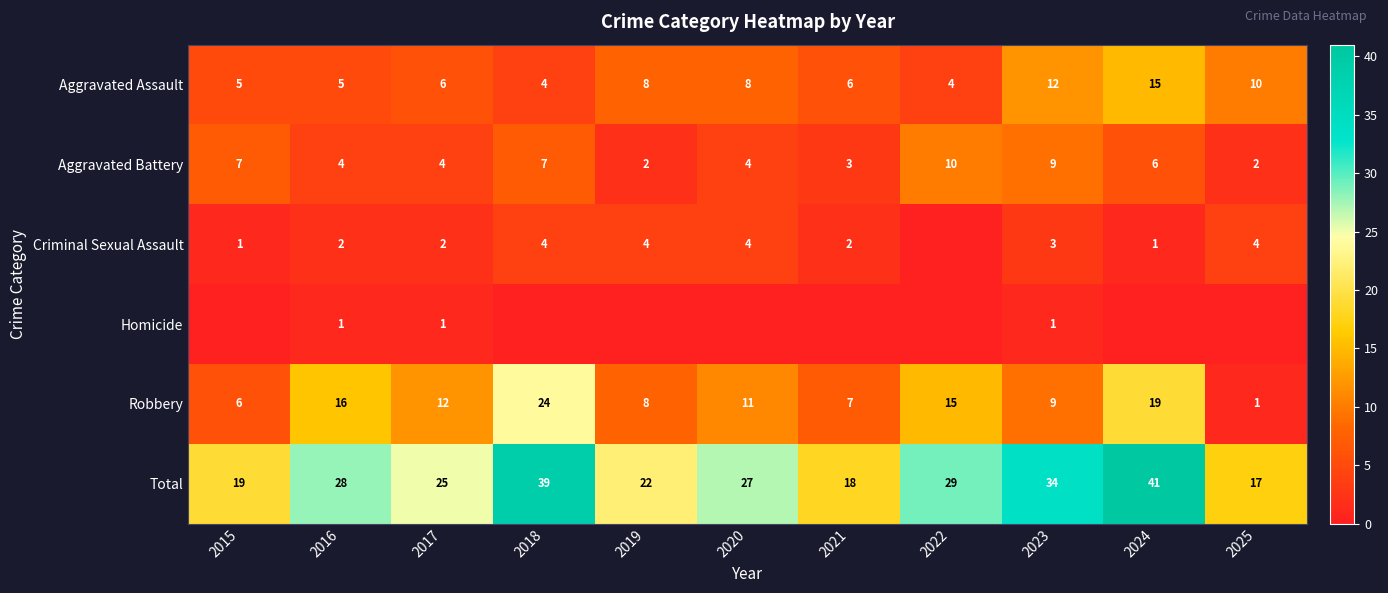

What is the total value across all series at 2020?

54